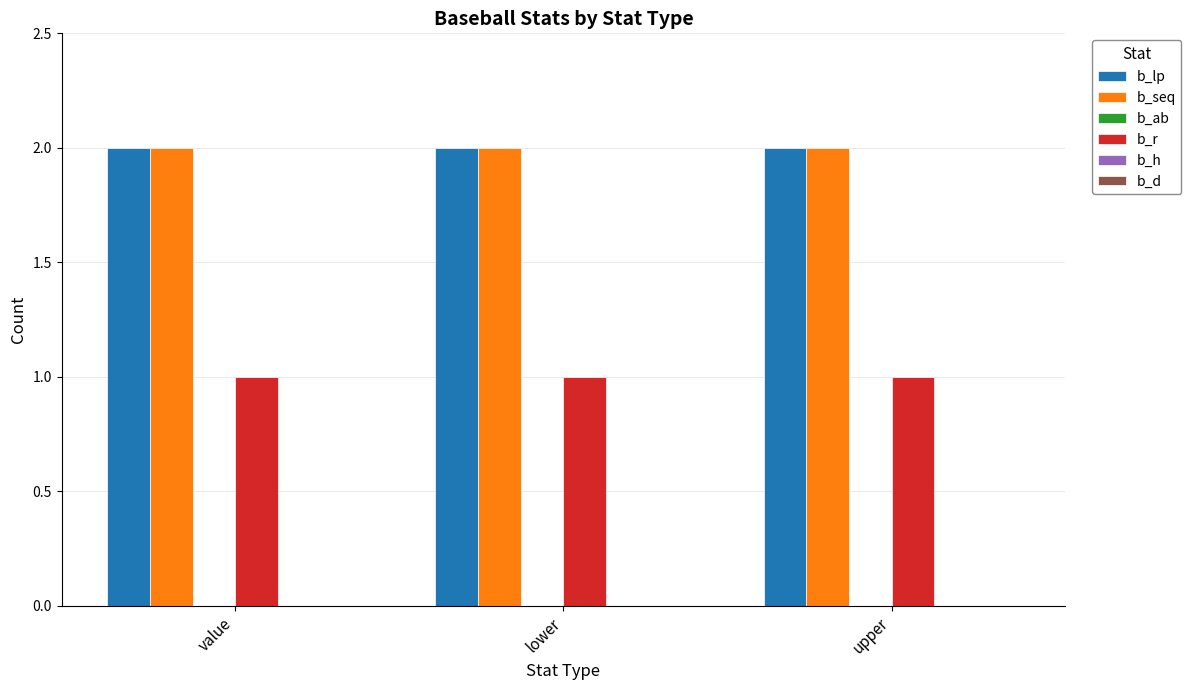

Does the chart contain stacked bars?

No